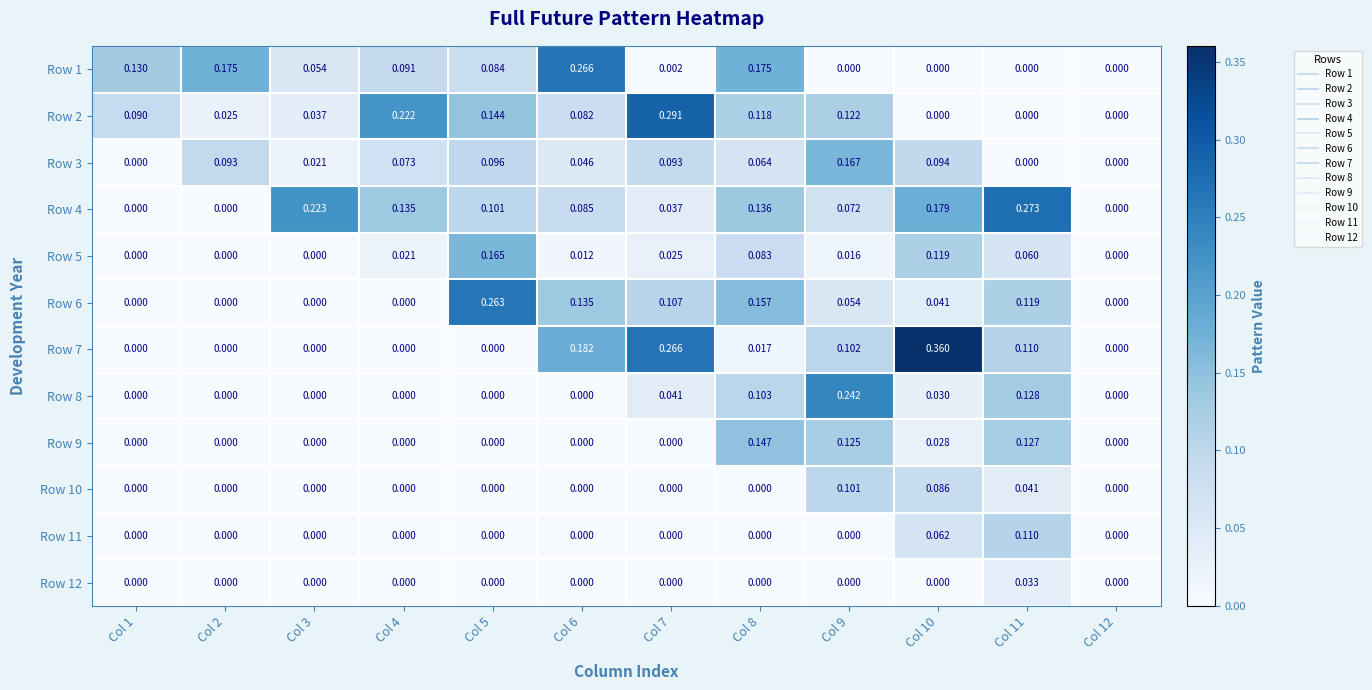

Rank the series at Col 7 from lowest to highest value.

Row 9, Row 10, Row 11, Row 12, Row 1, Row 5, Row 4, Row 8, Row 3, Row 6, Row 7, Row 2